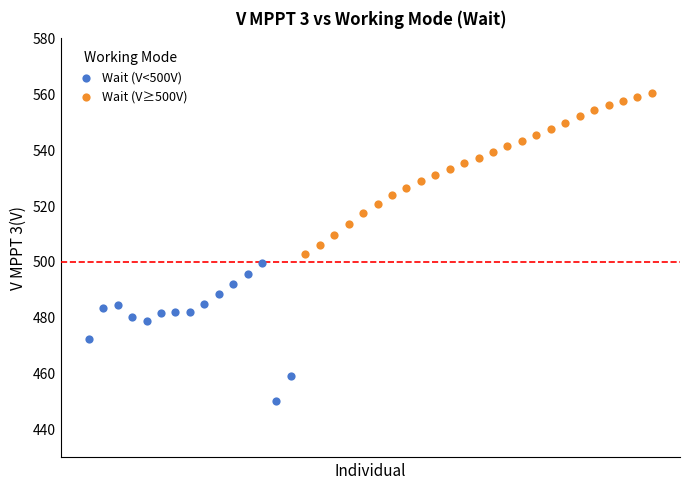

Which series has the widest spread of Y values?

Wait (V≥500V)